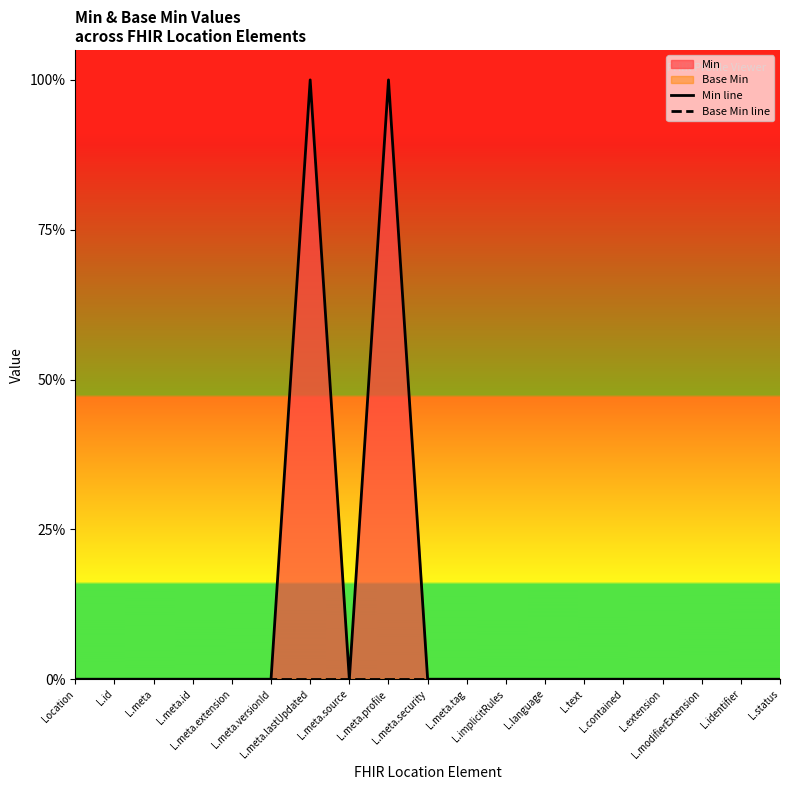

Which series changed the most between L.id and L.meta.lastUpdated?

Min line